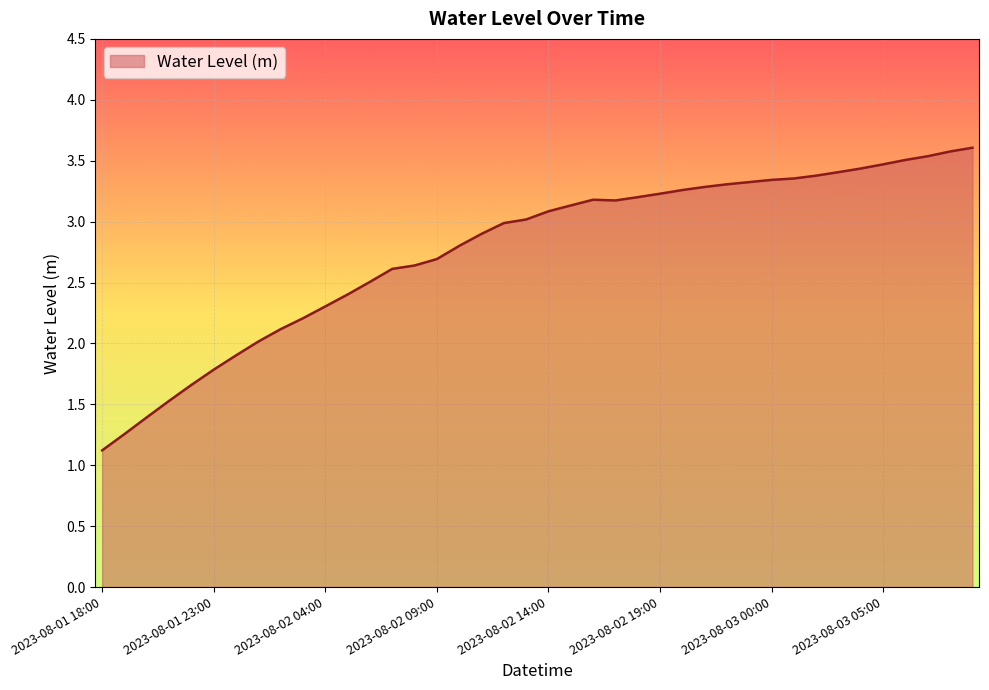

What is the difference between the maximum and minimum values?

2.5